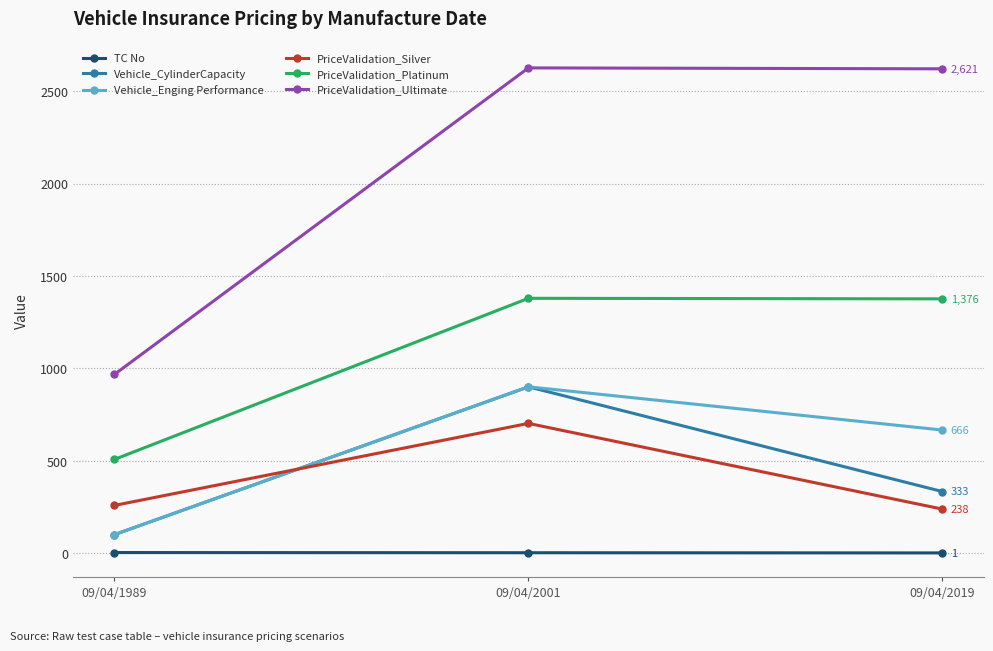

What is the sum of all PriceValidation_Platinum values?

3262